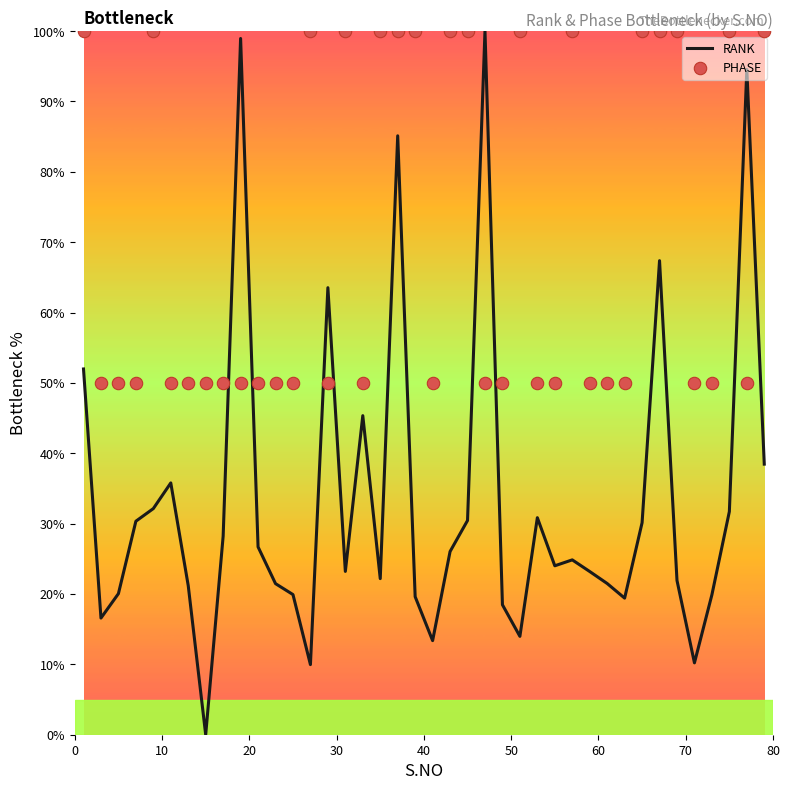

Which series has the largest total across all categories?

PHASE